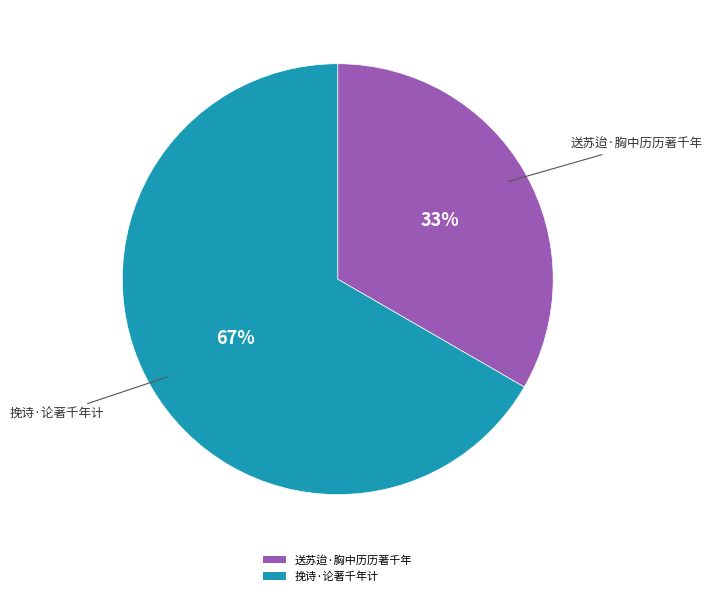

Which category has the biggest portion of the pie?

挽诗·论著千年计